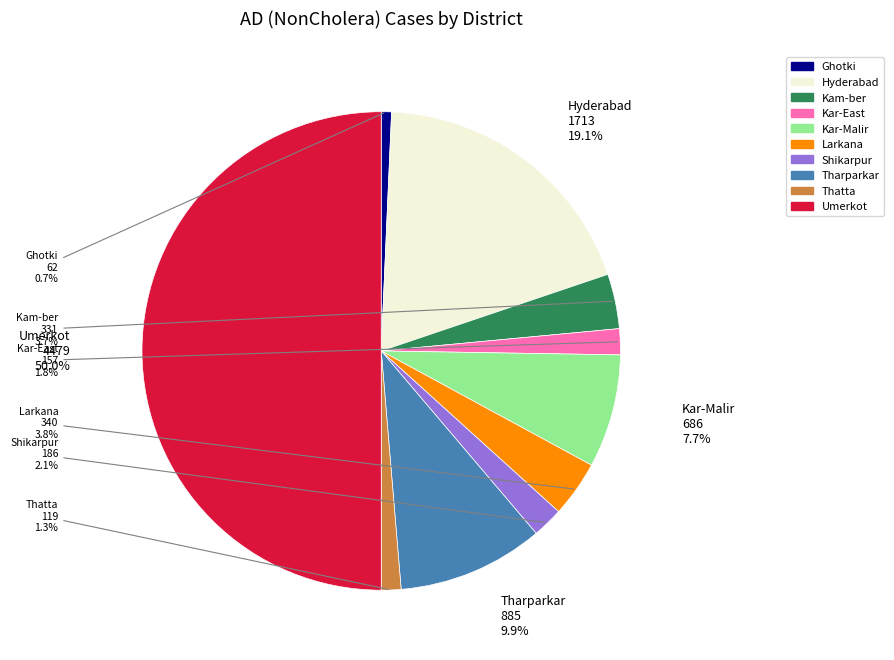

What is the smallest slice in the pie chart?

Ghotki